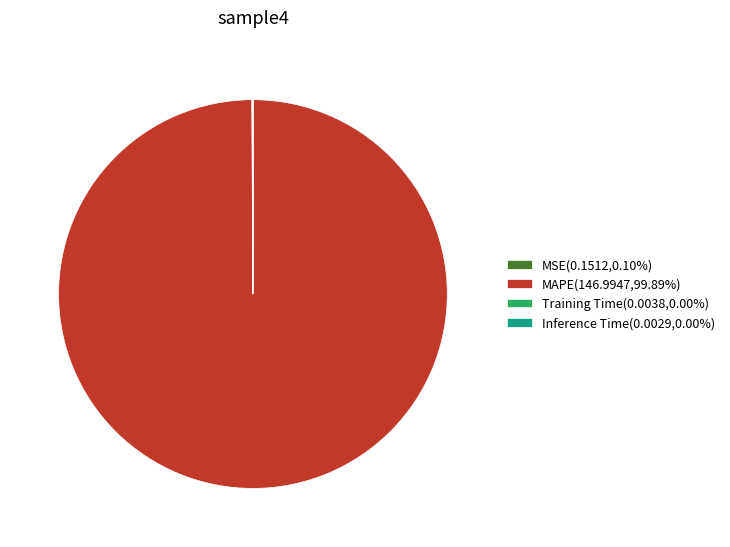

Does MAPE(146.9947,99.89%) account for over 50% of the chart?

Yes